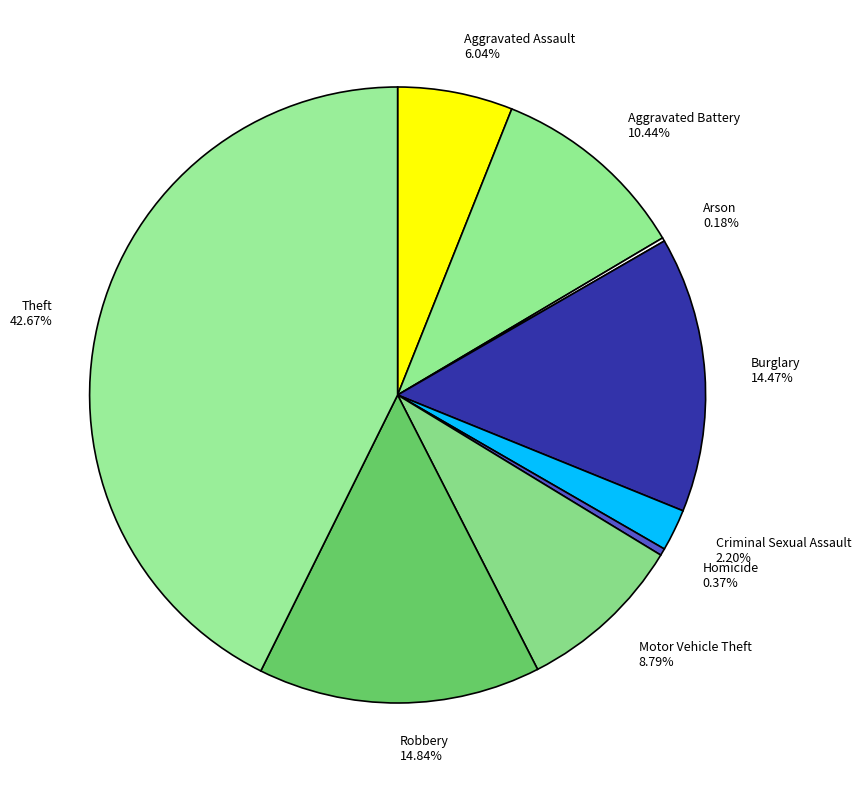

Combined, do Aggravated Battery 10.44% and Motor Vehicle Theft 8.79% account for over 50%?

No